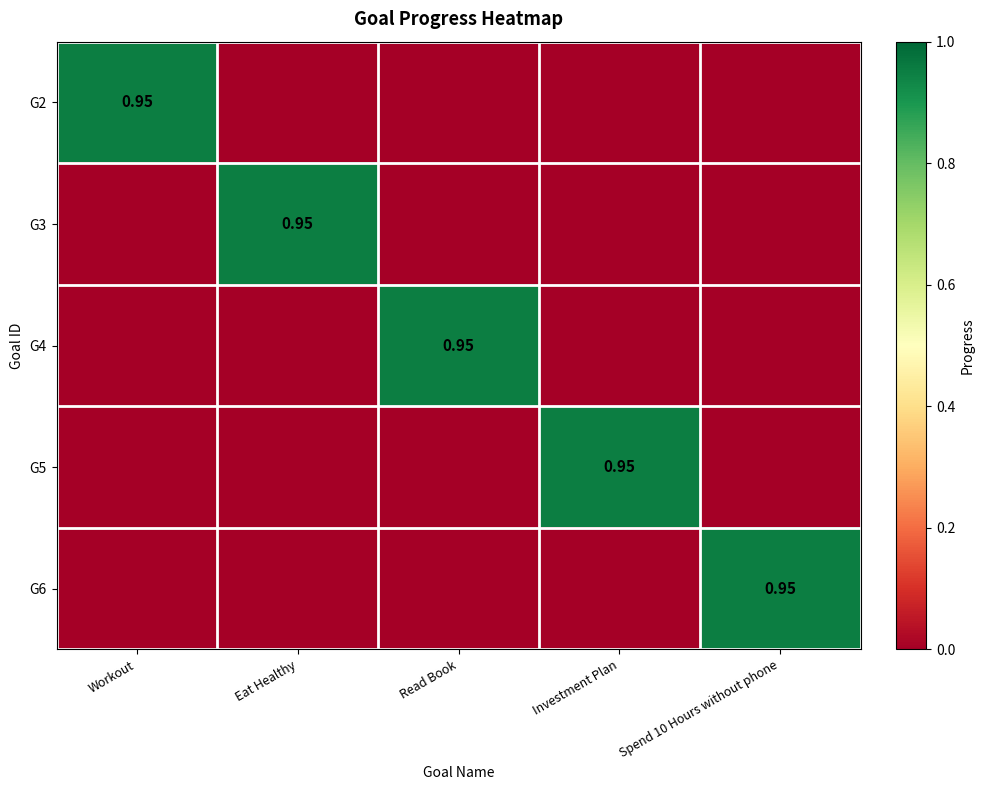

Is the value of G2 at Investment Plan greater than the value of G6 at Read Book?

No